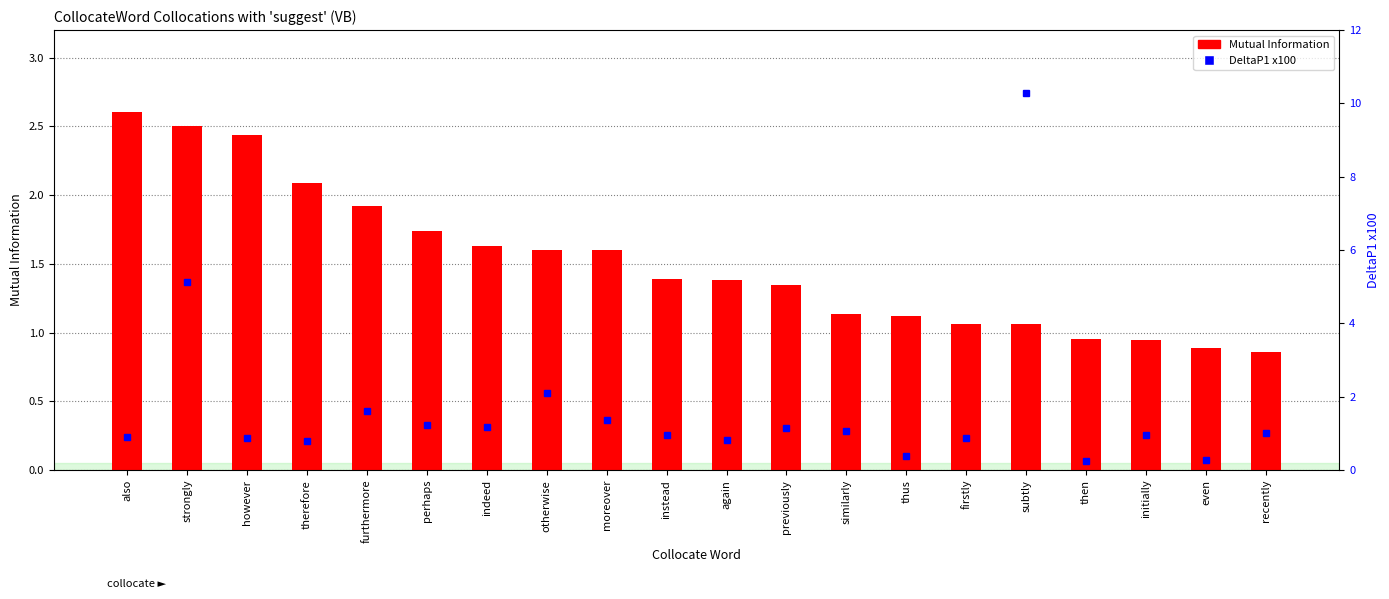

What is the minimum value for DeltaP1 x100?

0.2